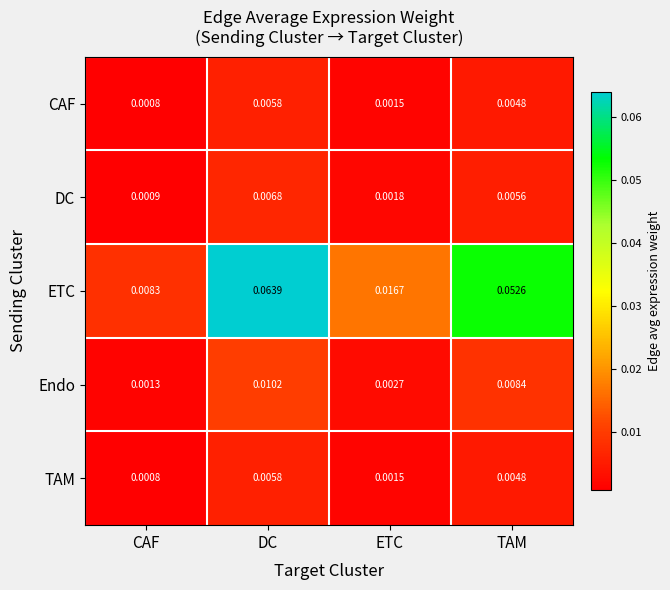

Count the number of data series in this chart.

5